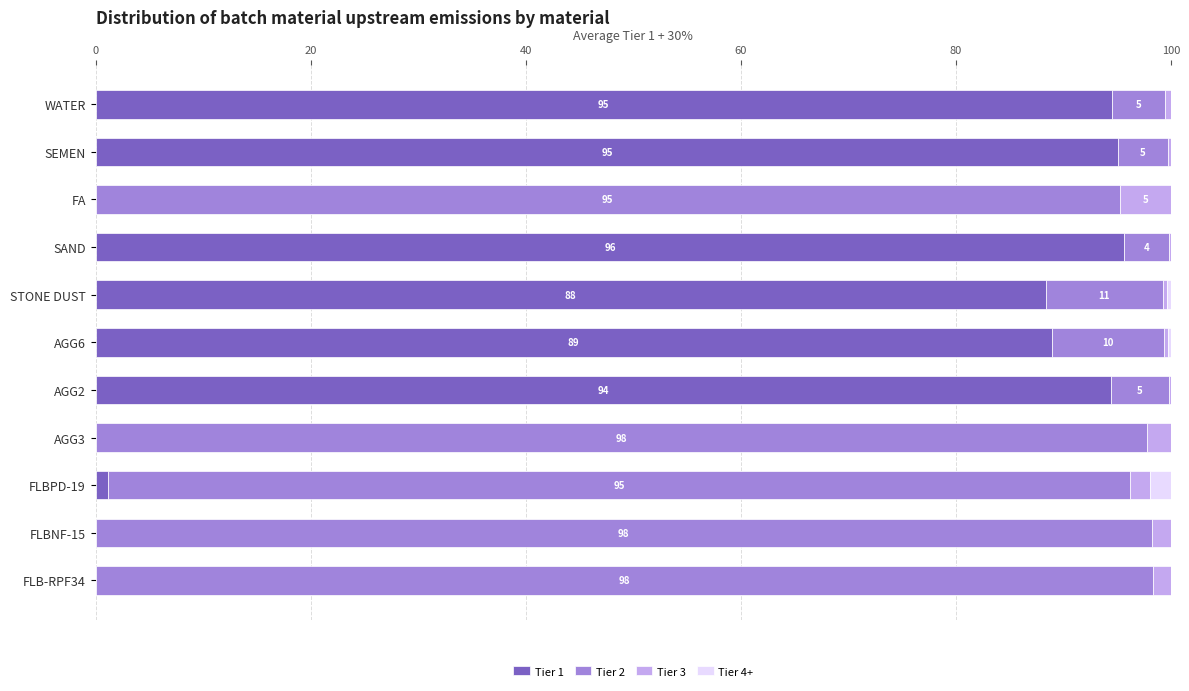

The value of Tier 1 at AGG2 is 26.3. True or false?

False